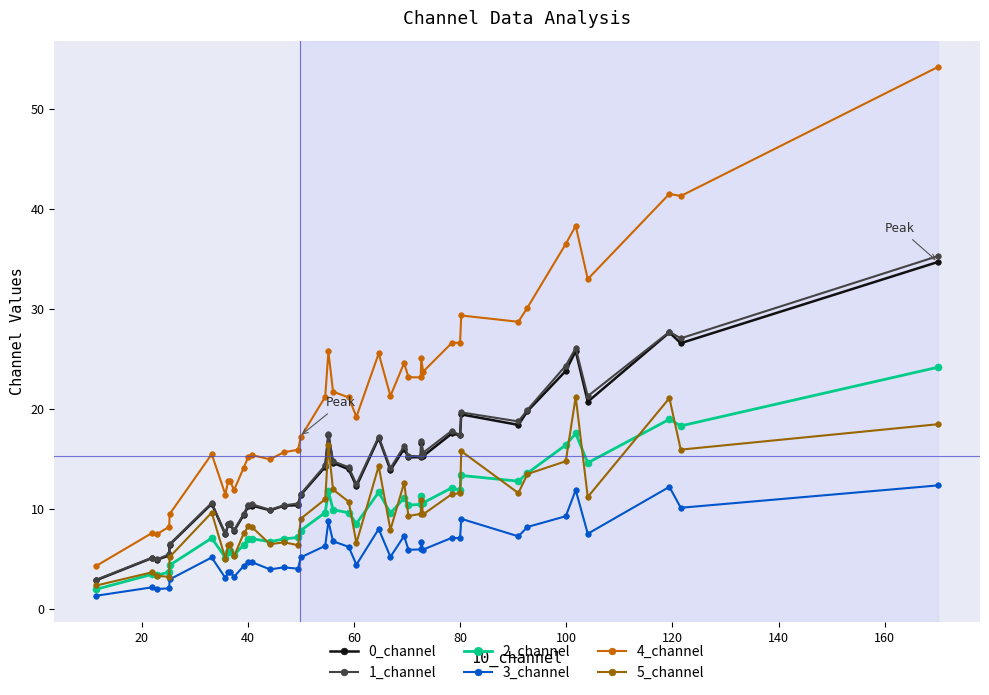

Which series has the largest total across all categories?

4_channel